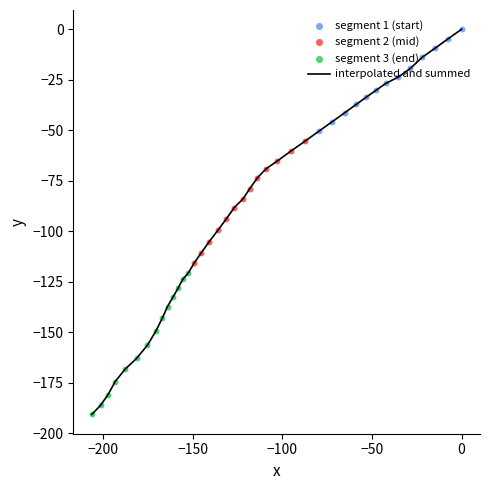

What is the minimum value shown in the chart?

-190.6